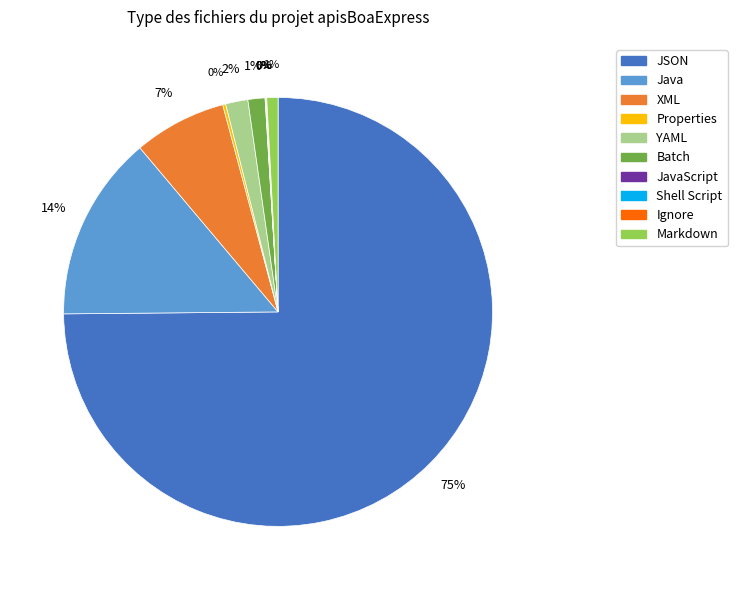

Is there a majority slice in this chart?

Yes